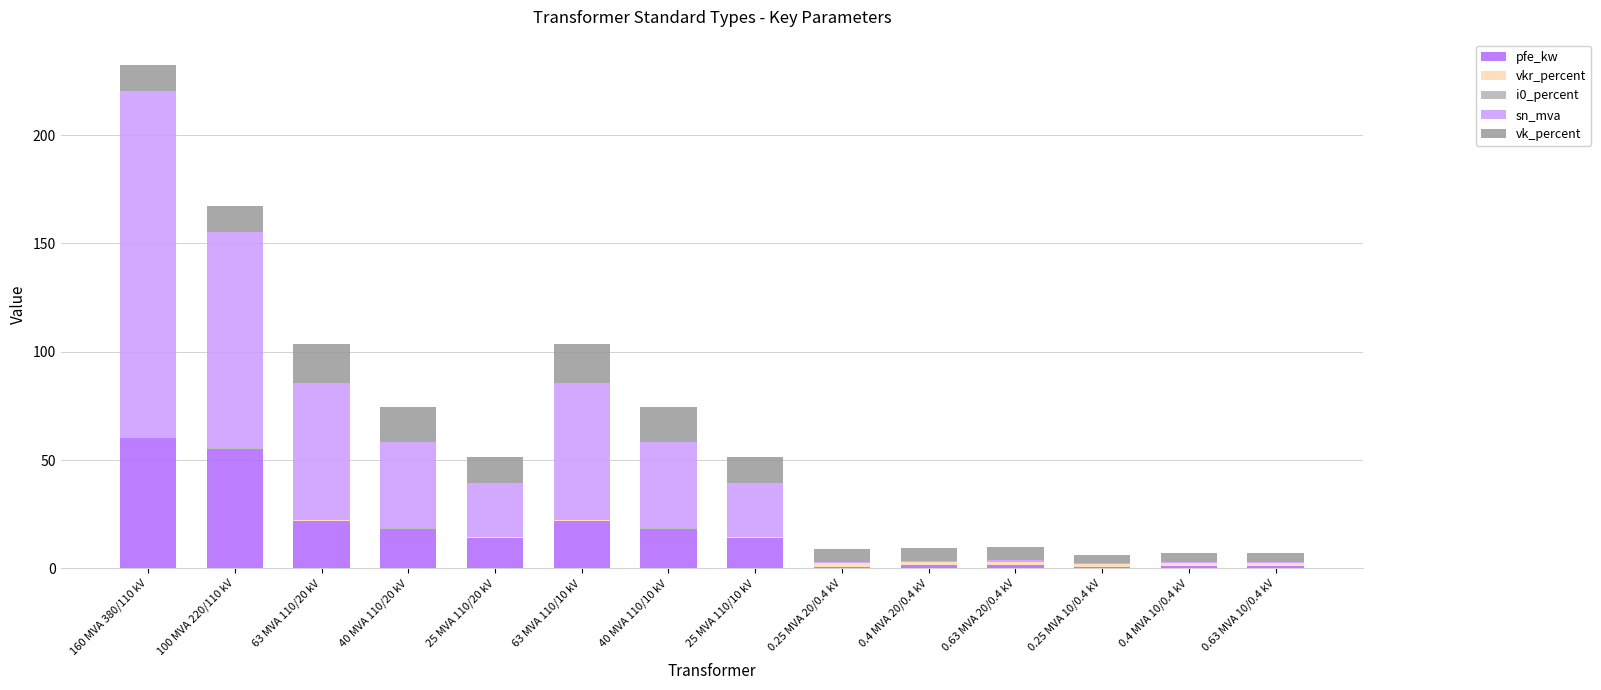

How many distinct data groups are displayed?

5